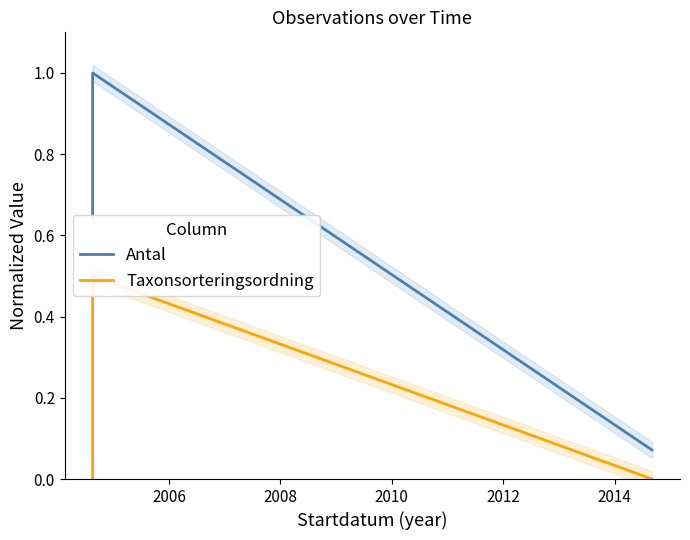

Rank the series at 2008 from lowest to highest value.

Taxonsorteringsordning, Antal